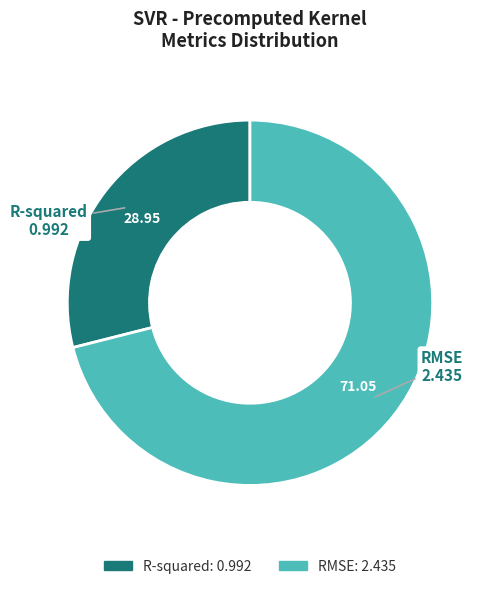

Is there any slice that represents more than half of the pie?

Yes